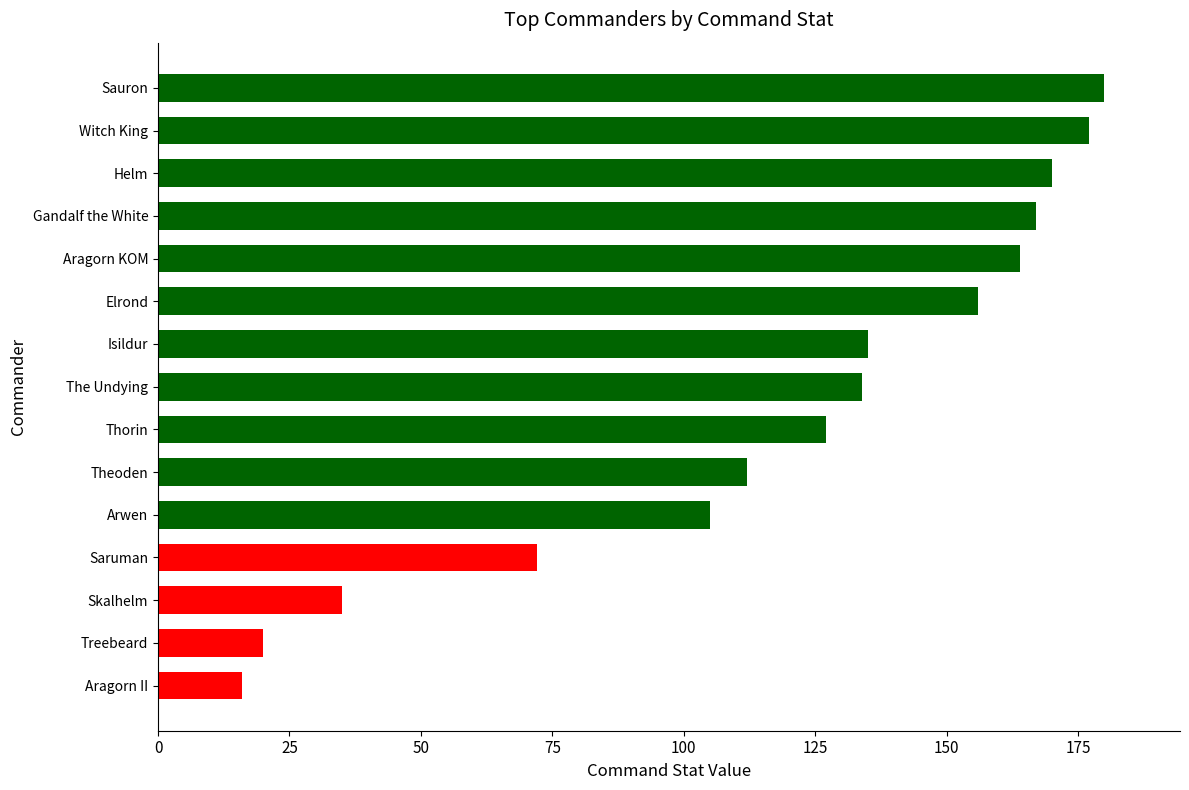

The chart shows a value of 180 at Sauron. True or false?

True